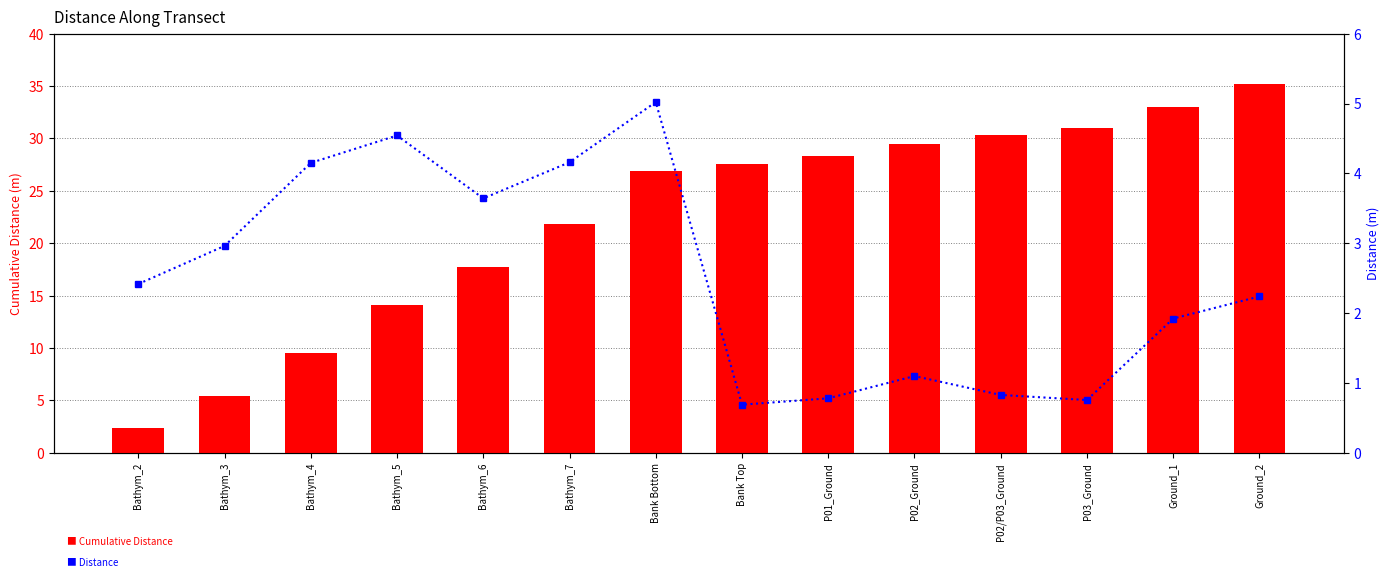

What is the label of the 9th bar from the left?

P01_Ground